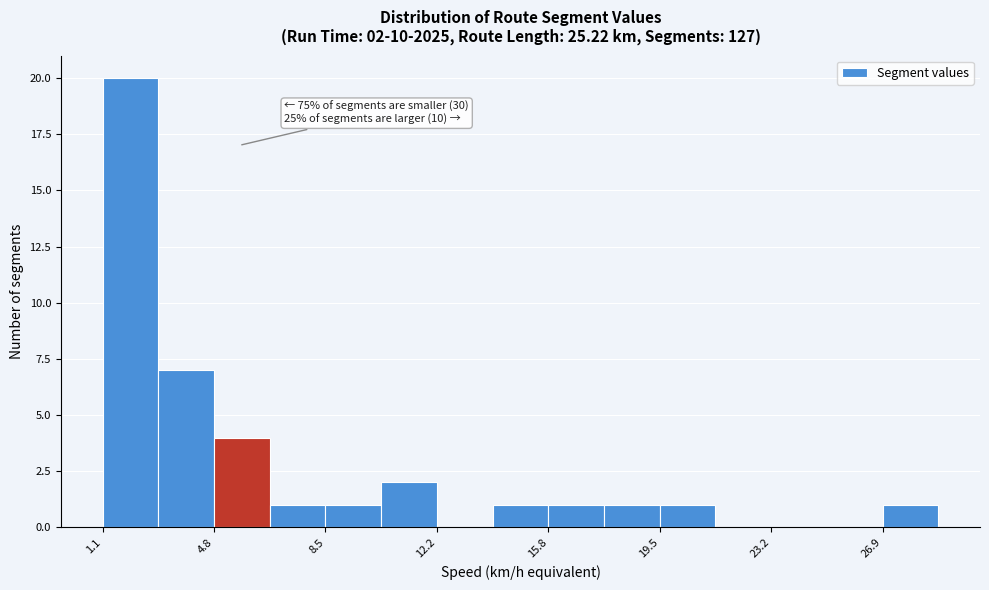

Read against the x-axis, roughly where is the centre of the tallest bar?

2.0